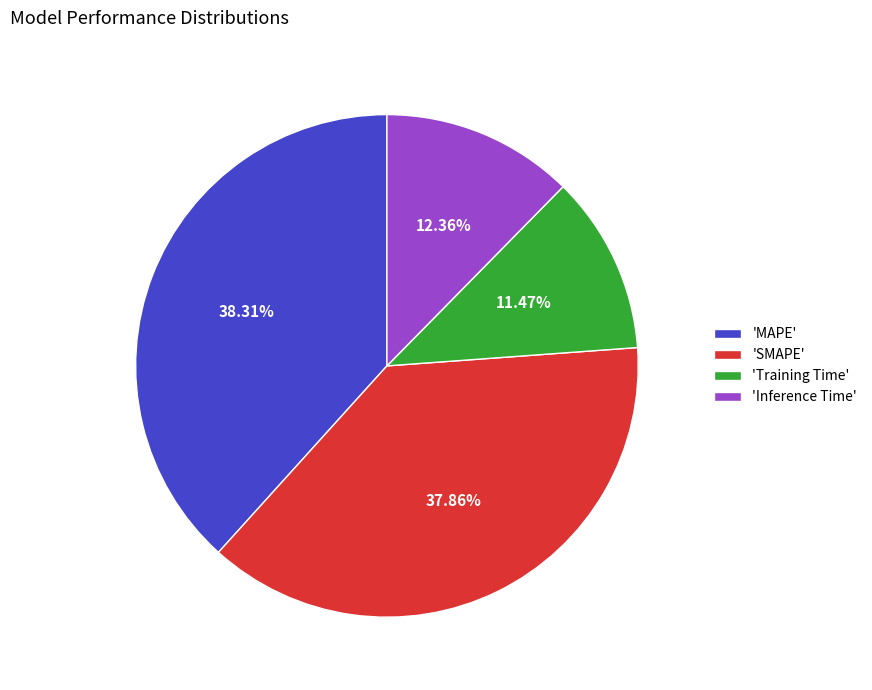

What is the smallest slice in the pie chart?

'Training Time'